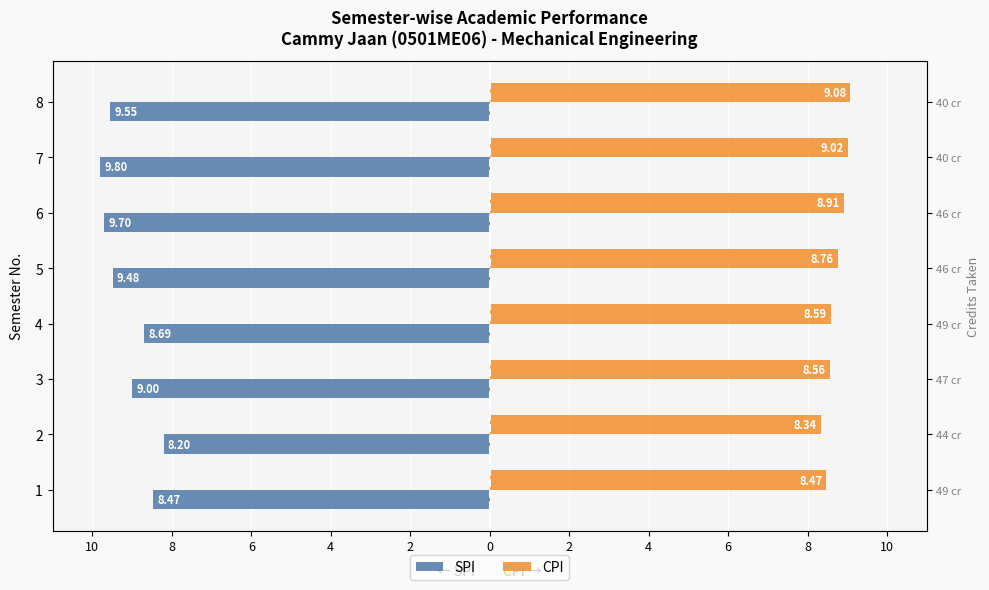

Which has a higher value, 8 or 2?

2